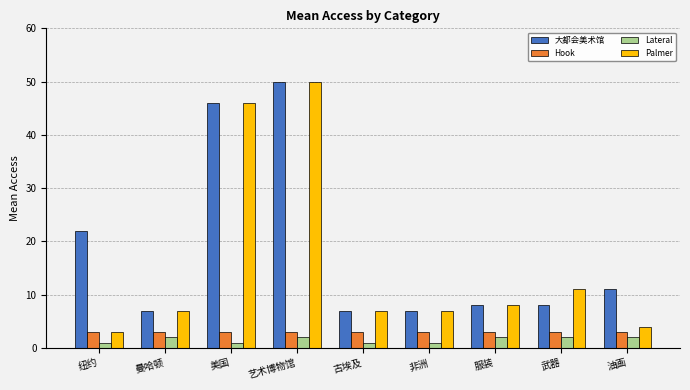

How many groups of bars are there?

9